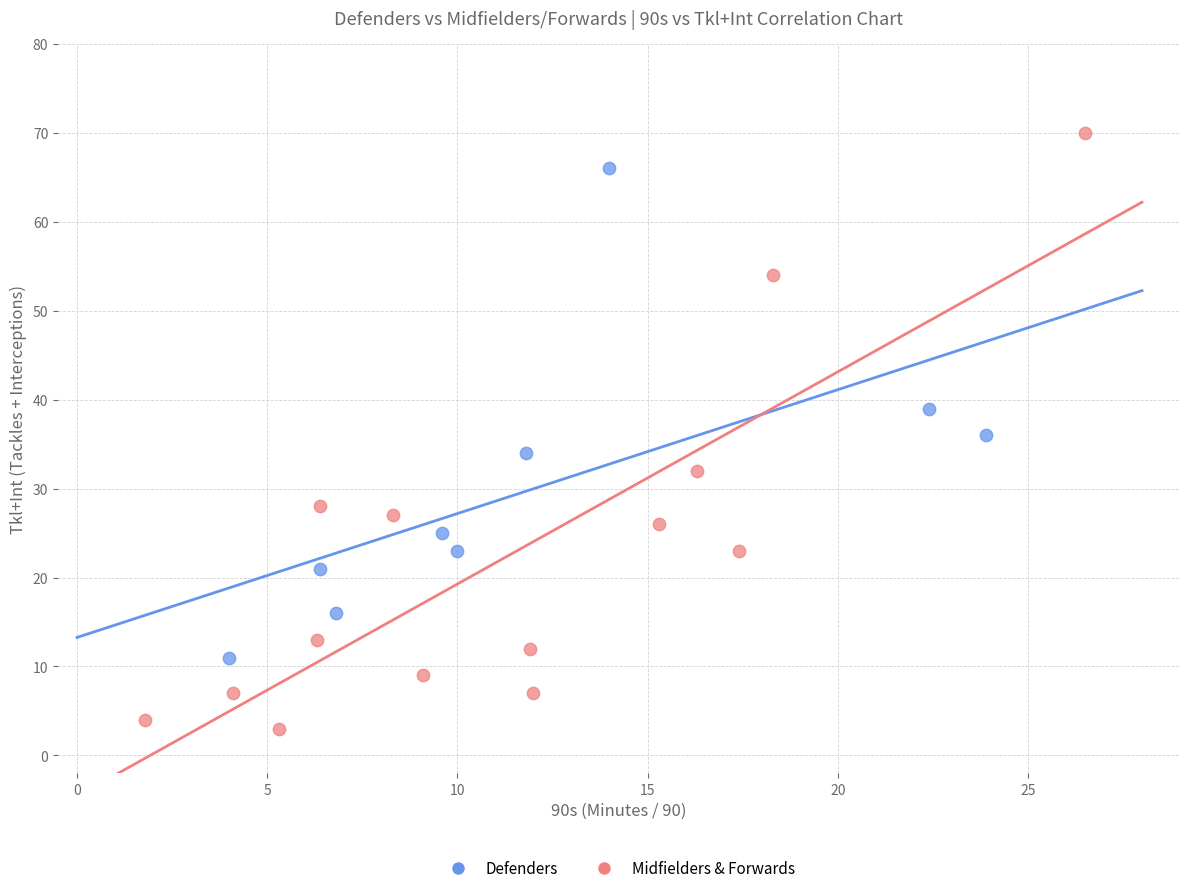

What are all the series names shown in the legend?

Defenders, Midfielders & Forwards